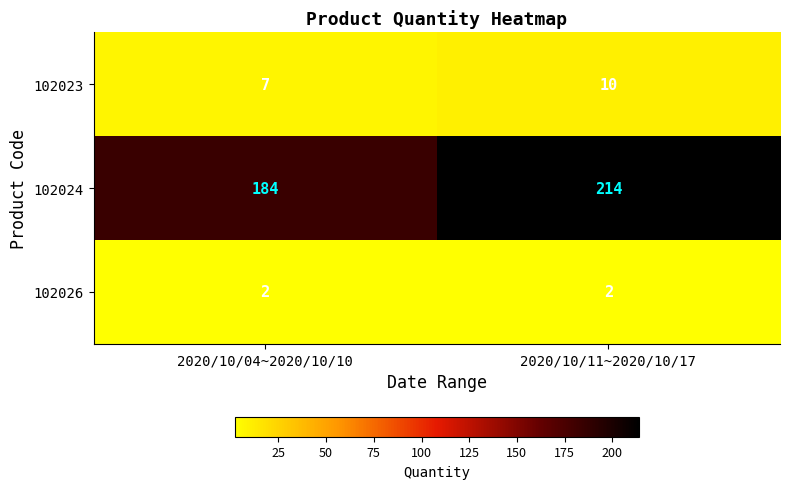

Which series changed the most between 2020/10/04~2020/10/10 and 2020/10/11~2020/10/17?

102024